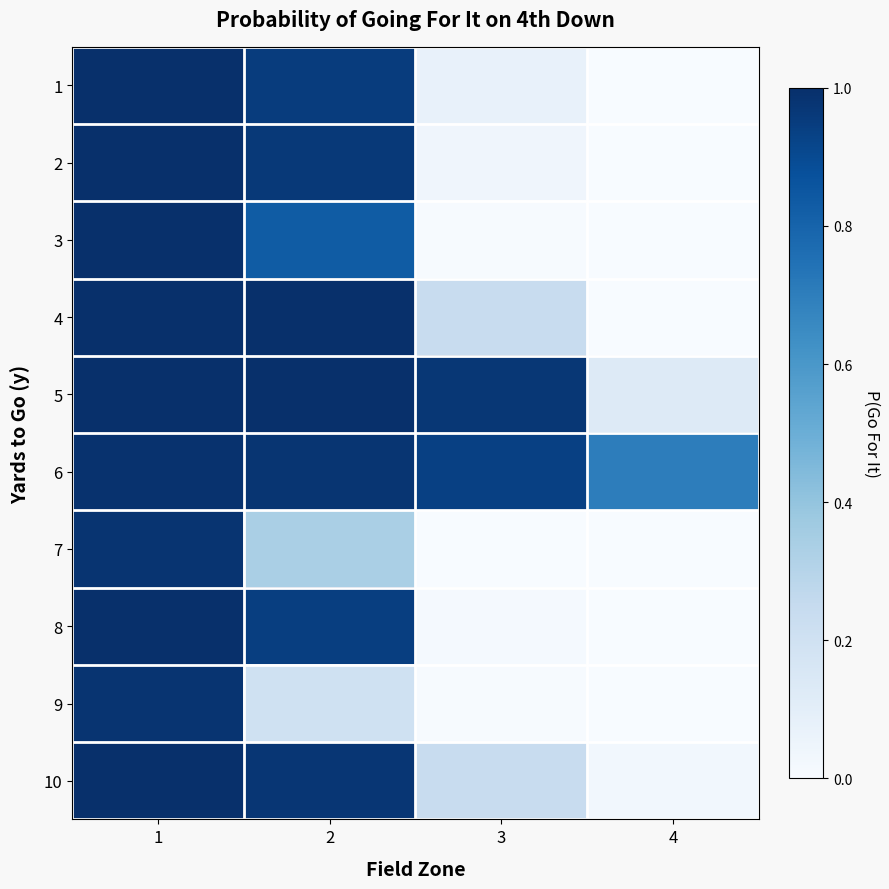

Reading left to right, list all the values displayed in this chart.

1: 1=1.0	2=1.0	3=0.1	4=0.0
2: 1=1.0	2=1.0	3=0.0	4=0.0
3: 1=1.0	2=0.8	3=0.0	4=0.0
4: 1=1.0	2=1.0	3=0.2	4=0.0
5: 1=1.0	2=1.0	3=1.0	4=0.1
6: 1=1.0	2=1.0	3=0.9	4=0.7
7: 1=1.0	2=0.3	3=0.0	4=0.0
8: 1=1.0	2=0.9	3=0.0	4=0.0
9: 1=1.0	2=0.2	3=0.0	4=0.0
10: 1=1.0	2=1.0	3=0.2	4=0.0